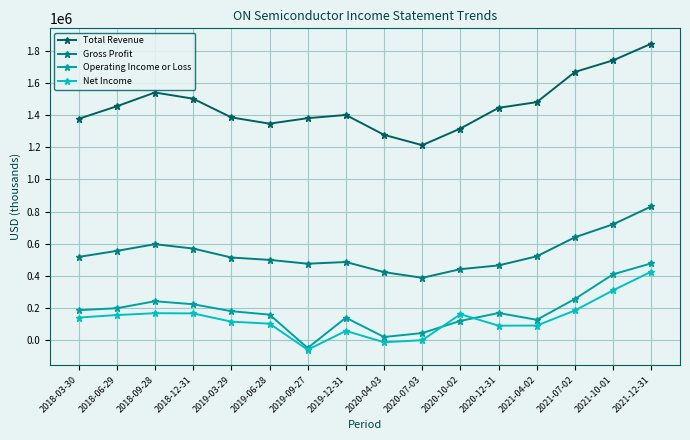

Is this an area chart (filled region under the line)?

No